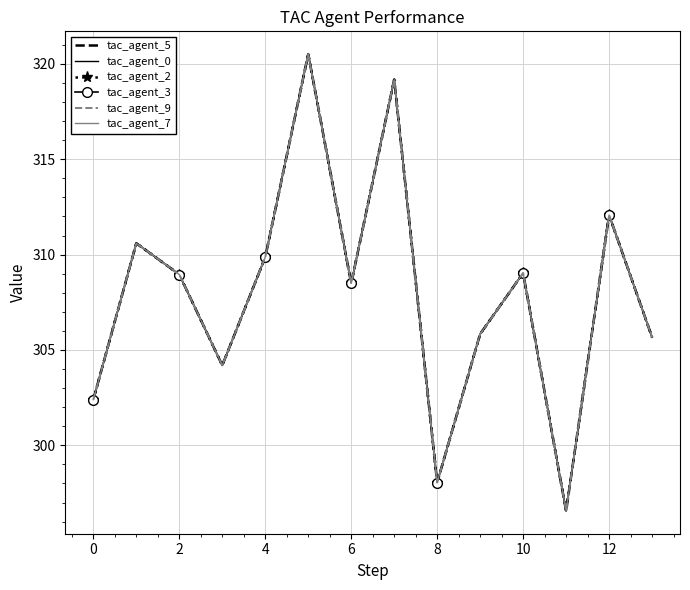

How many interior local valleys does the tac_agent_2 series have?

4